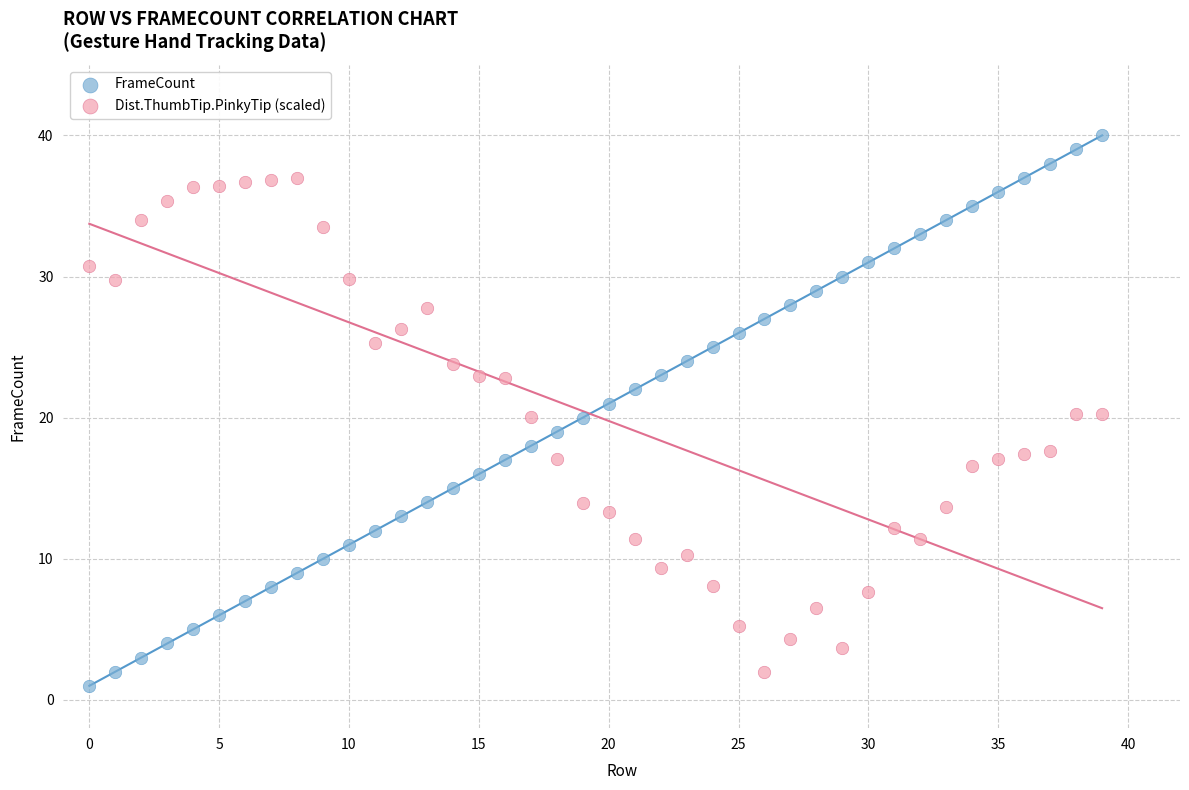

Which series reaches the minimum Y coordinate?

FrameCount